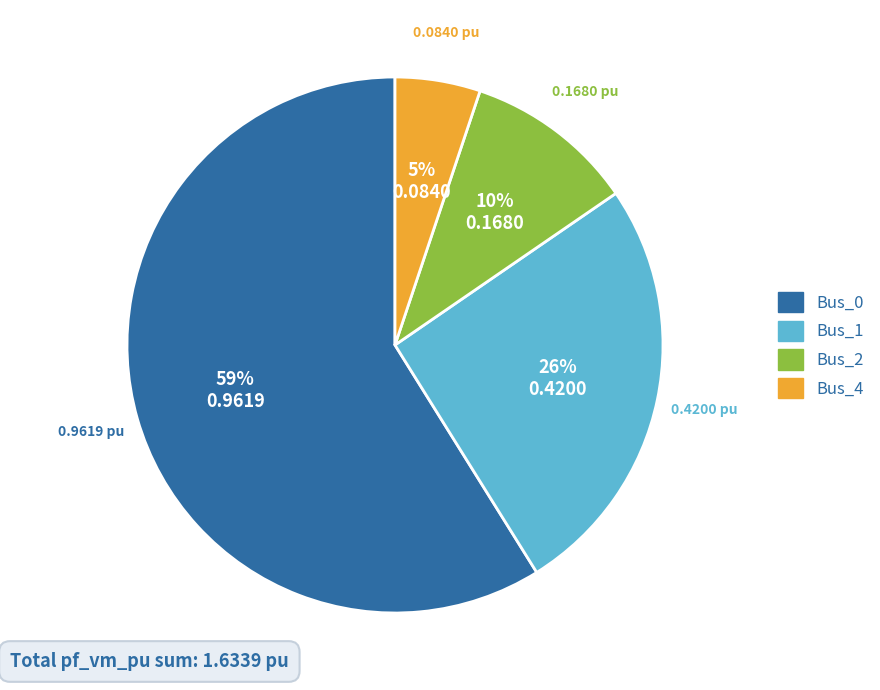

To the nearest percent, what is the average slice percentage?

25%